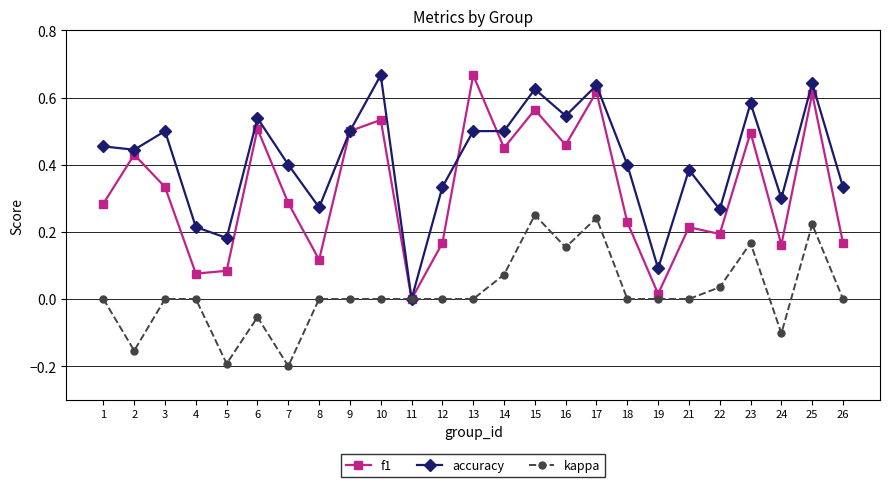

What are all the series names shown in the legend?

f1, accuracy, kappa